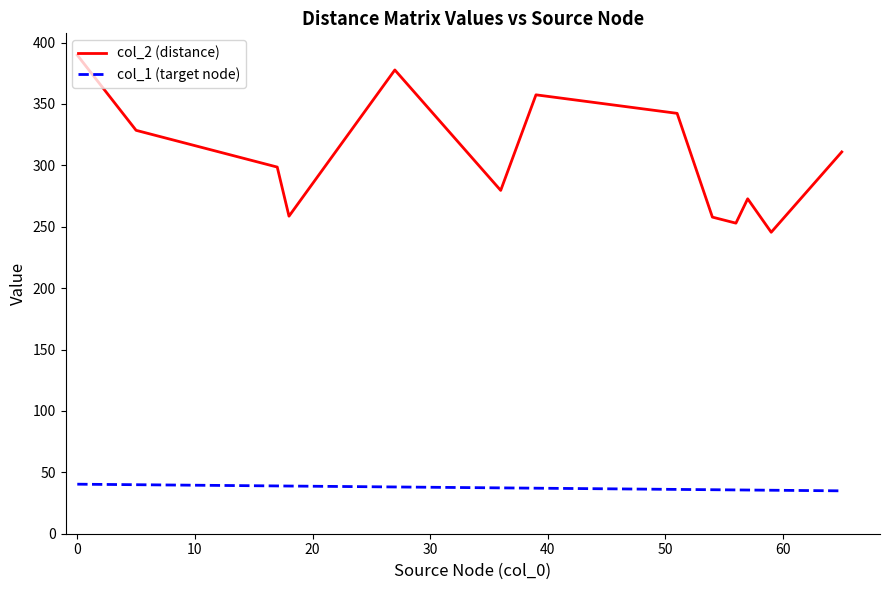

True or false: col_2 (distance) and col_1 (target node) cross at least once.

False